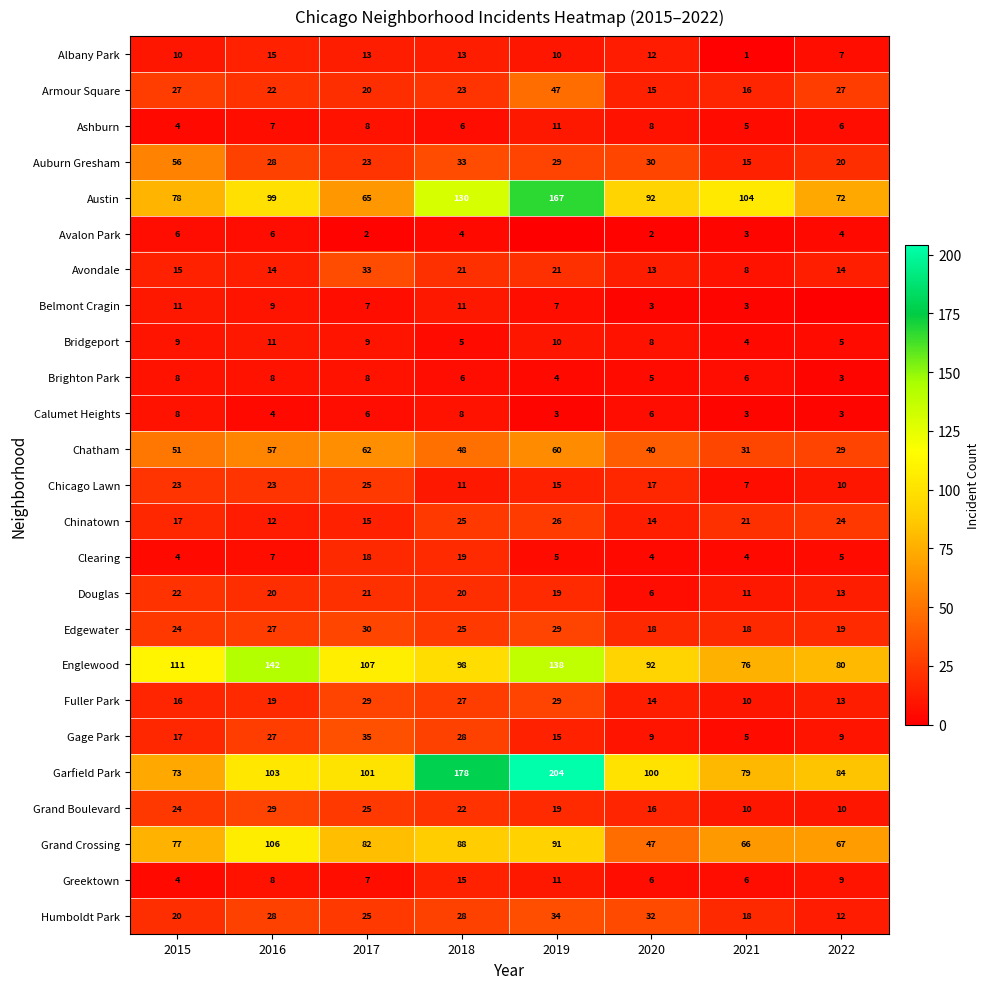

The value of Chinatown at 2022 is 24. True or false?

True